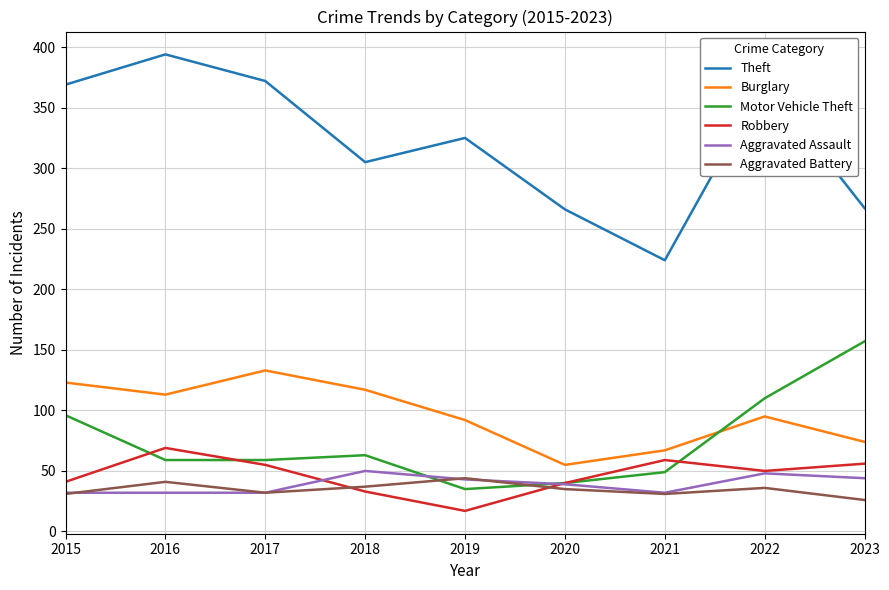

The Aggravated Assault series shows 11 at 2021. True or false?

False